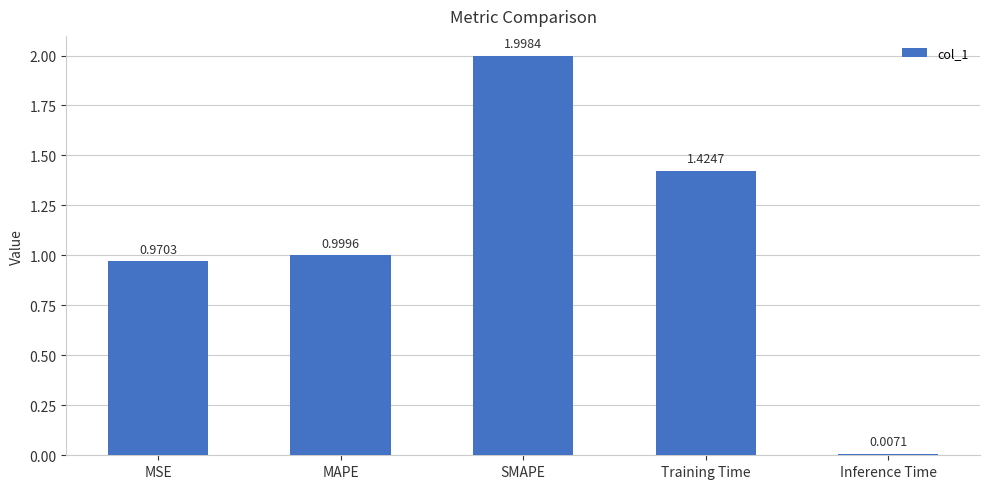

Which category has the lowest value across all series?

Inference Time